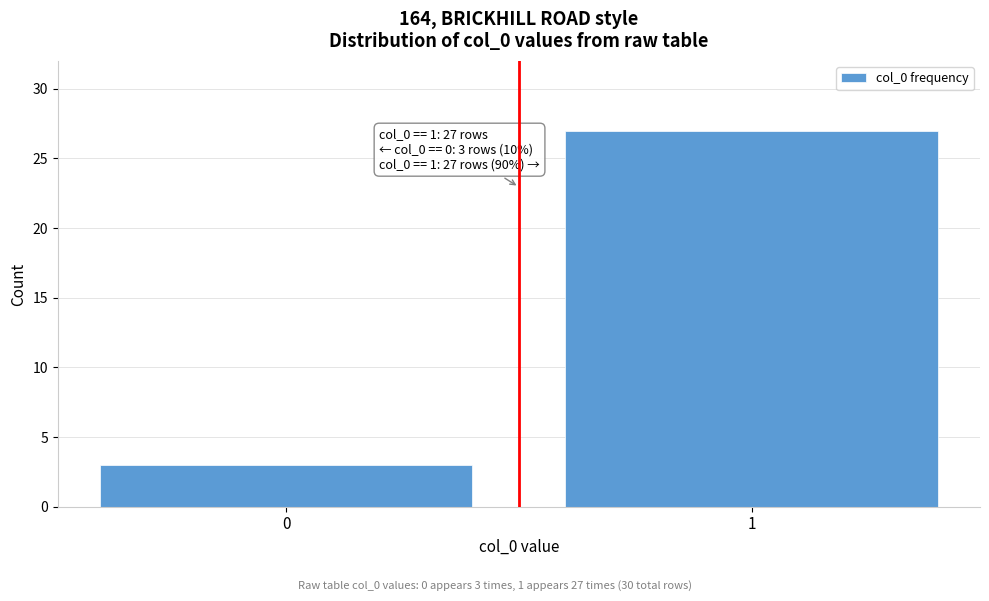

Reading right to left, extract all data points from this chart.

27	3